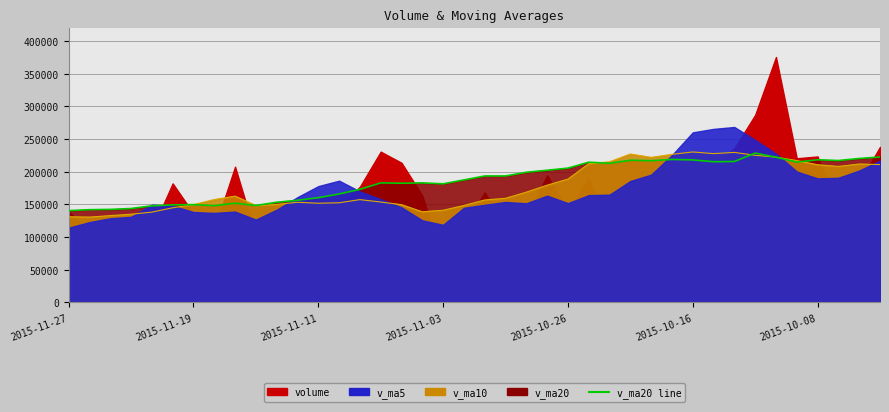

Where is the data nearest to the value 184609?

15